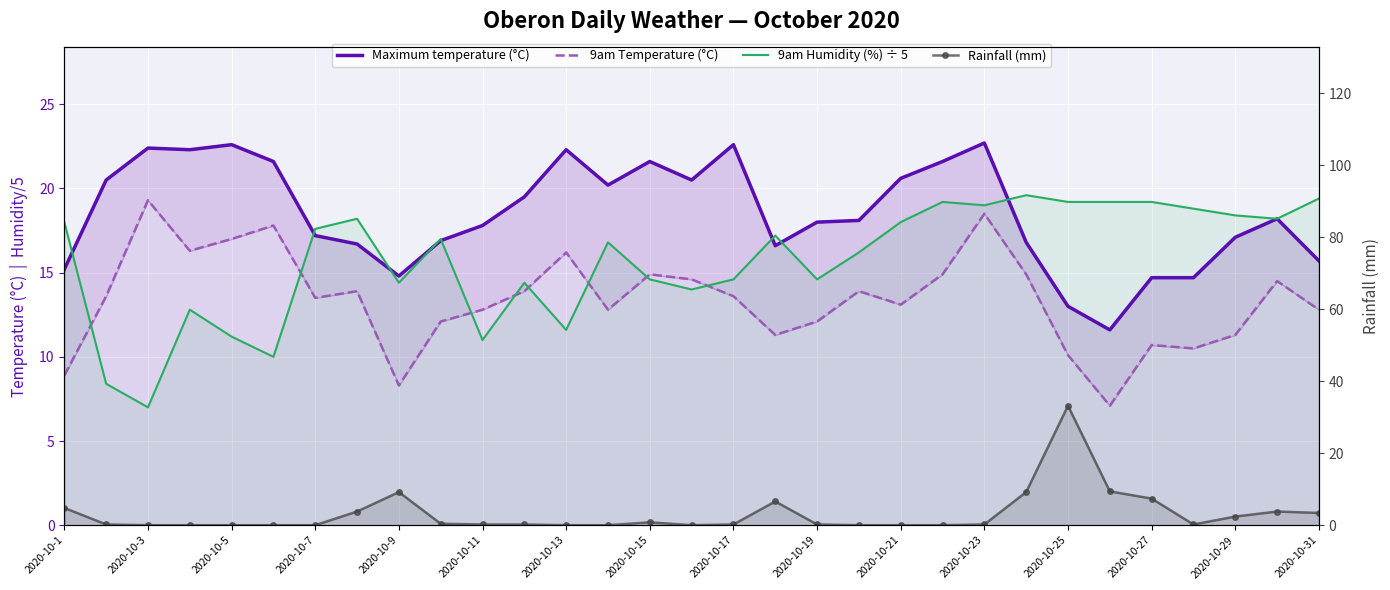

At which category does the chart reach its peak across all series?

2020-10-25